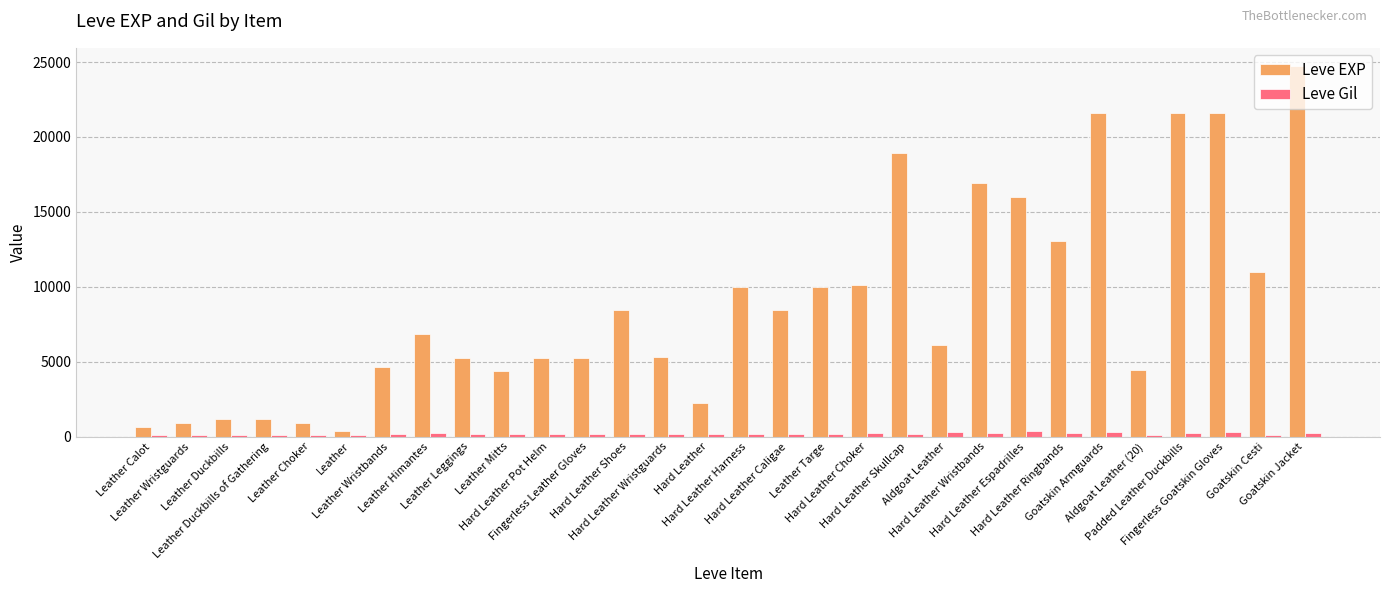

What is the approximate value of Leve EXP at Leather Targe?

9990